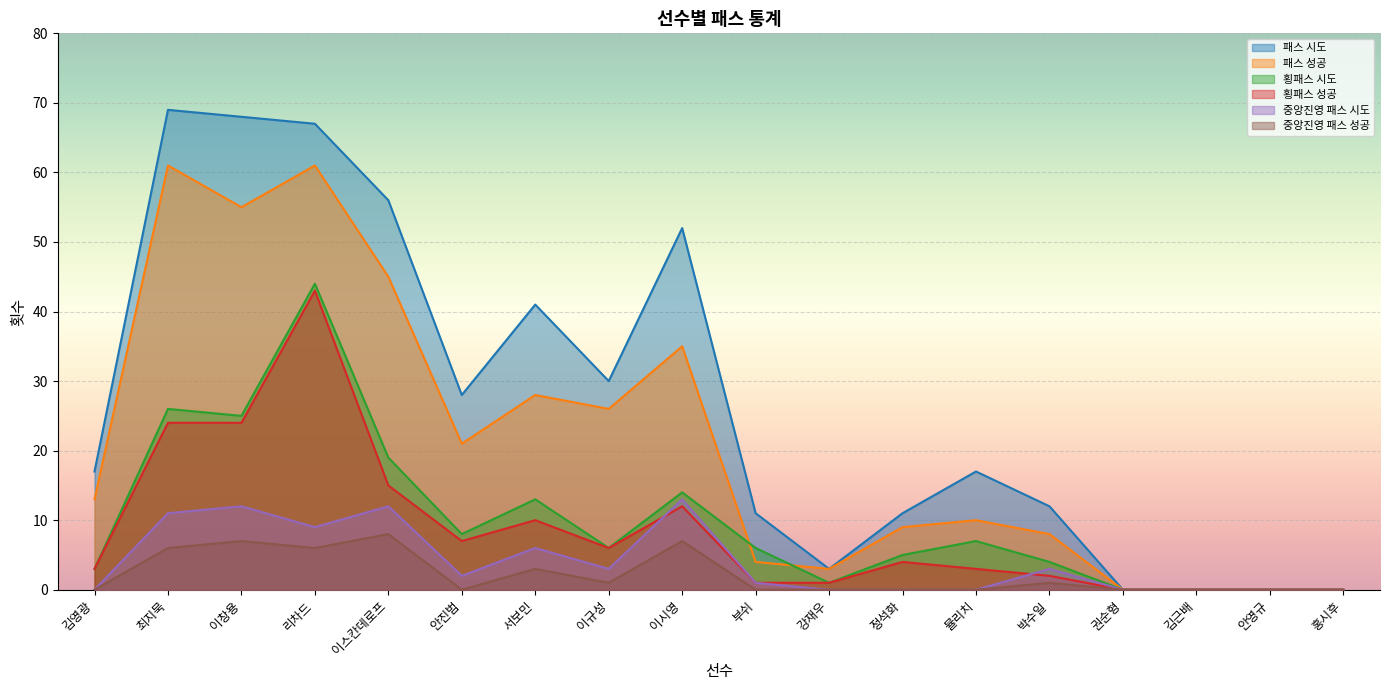

How many data points in 패스 시도 are less than 17?

8